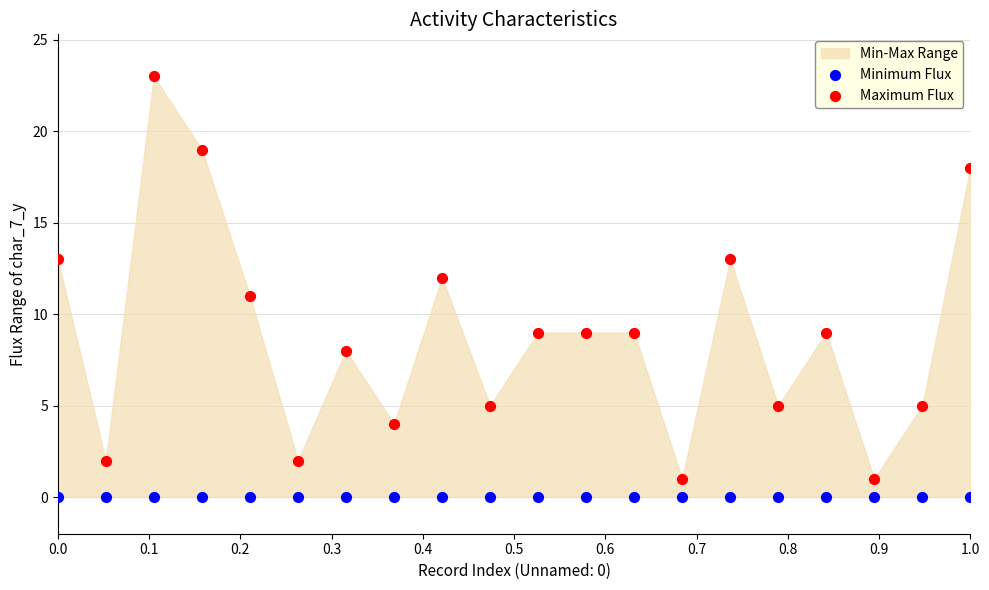

How many points are shown in the scatter plot?

40